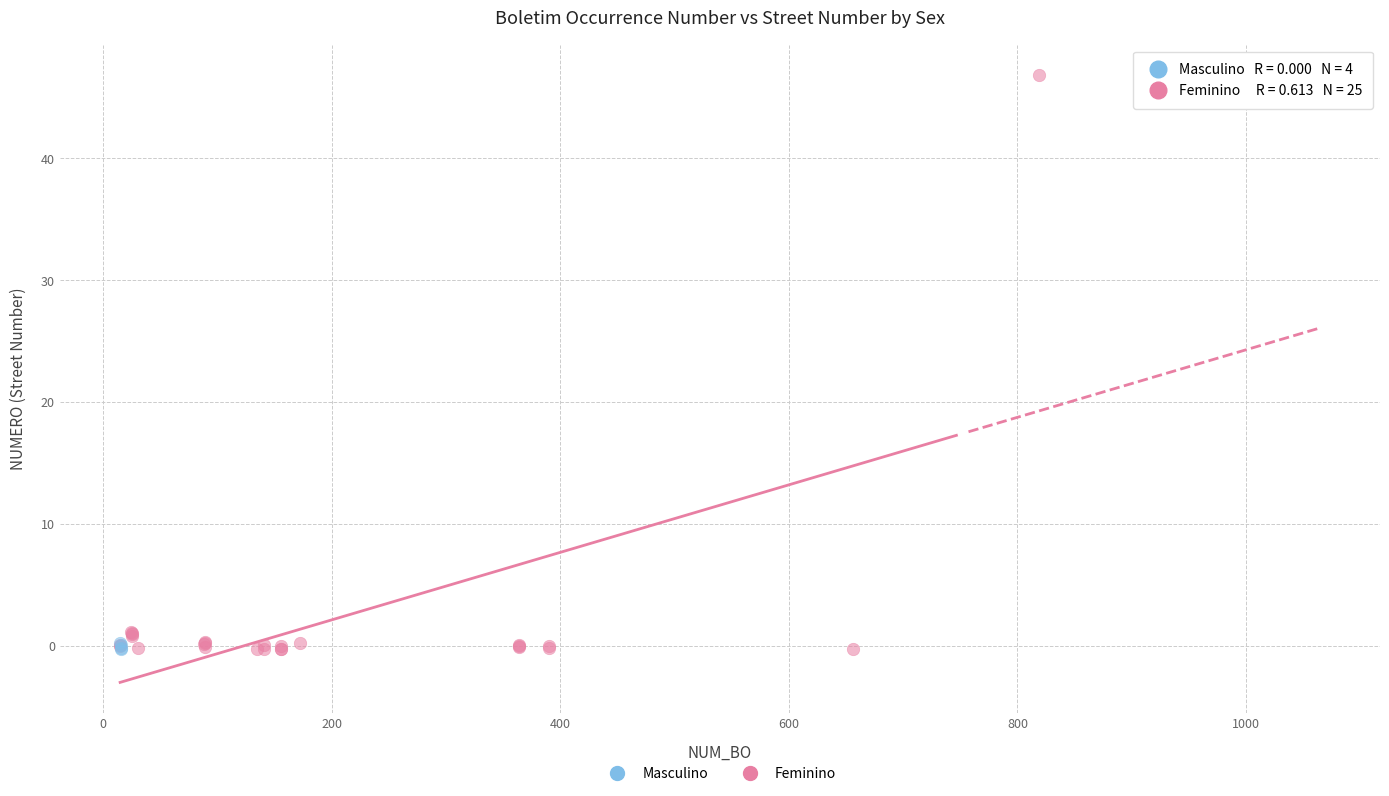

Which series reaches the maximum Y coordinate?

Feminino